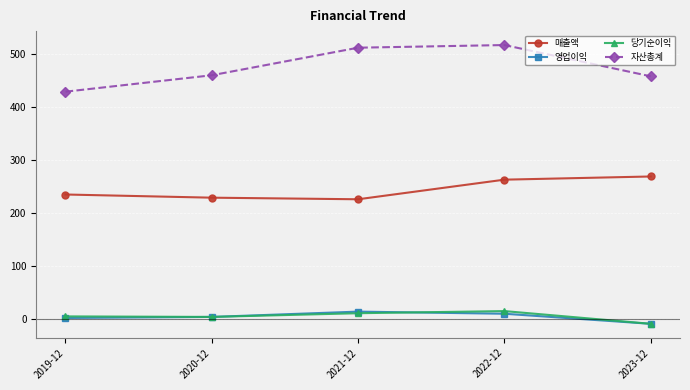

What is the label of the 5th point from the right?

2019-12